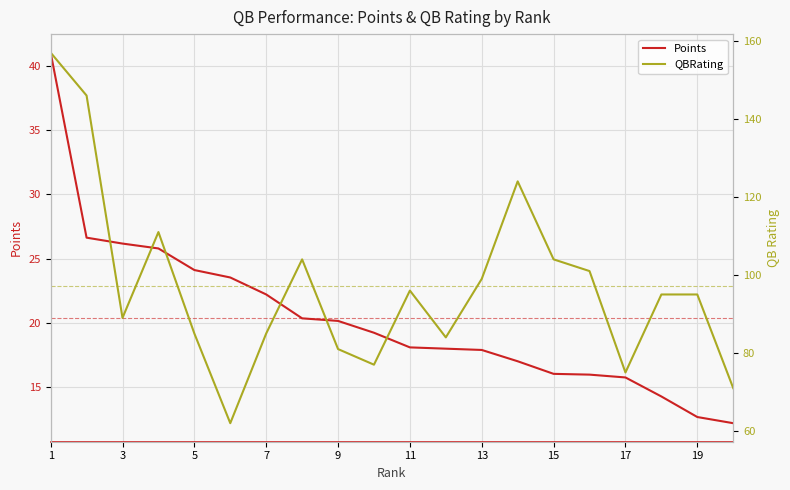

Is it true that Points equals 14.4 at 5?

False